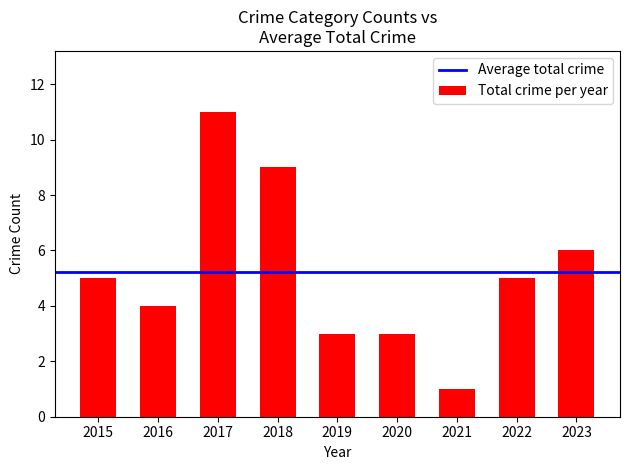

Count the number of categories in the chart.

9